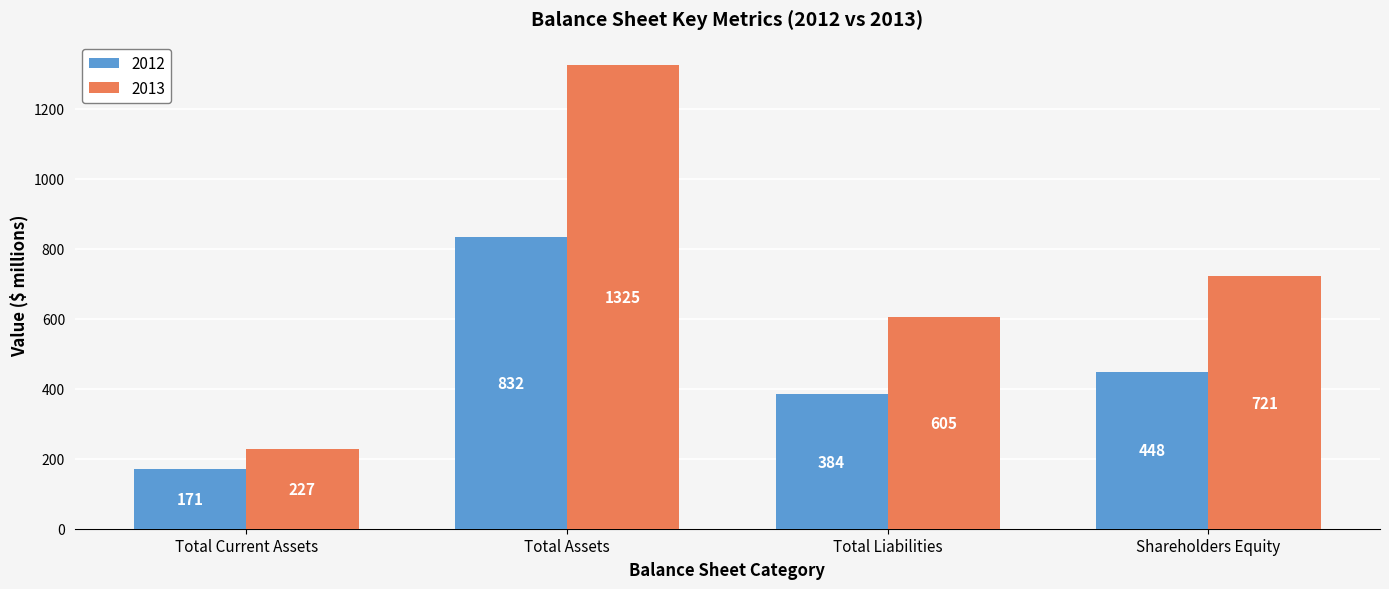

Is the value of 2012 at Total Liabilities greater than the value of 2013 at Shareholders Equity?

No